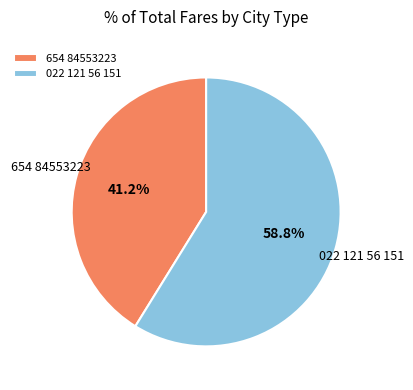

Is 022 121 56 151 the majority of the pie?

Yes